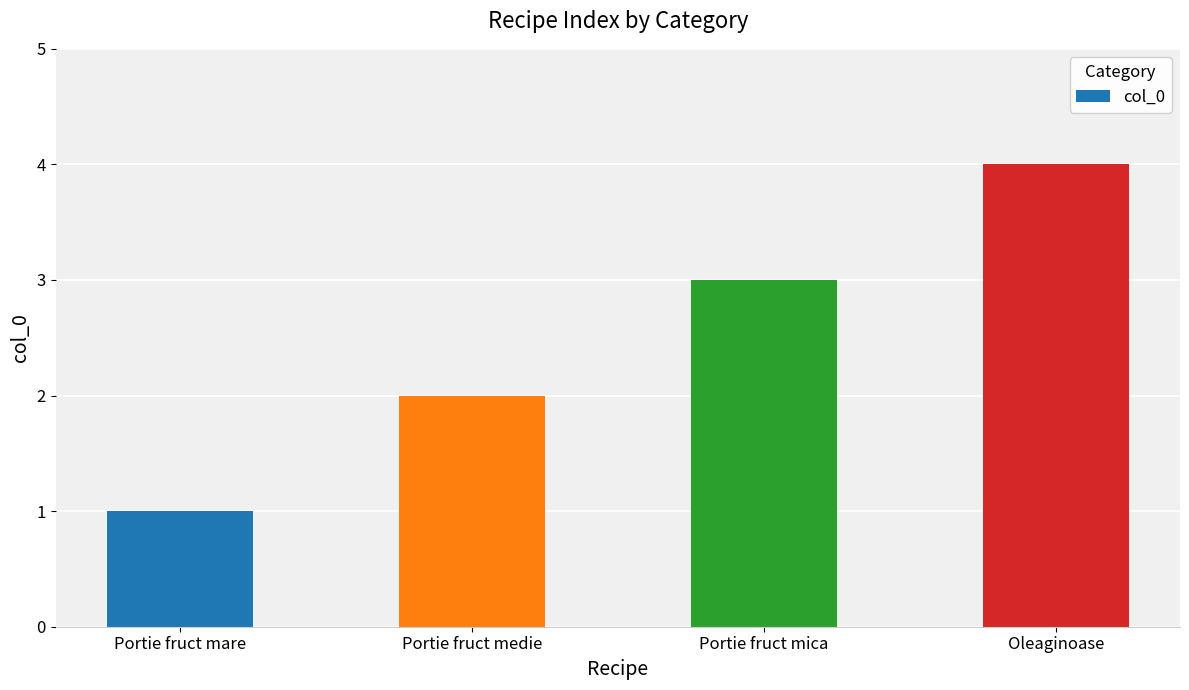

How many bars are there in total?

4